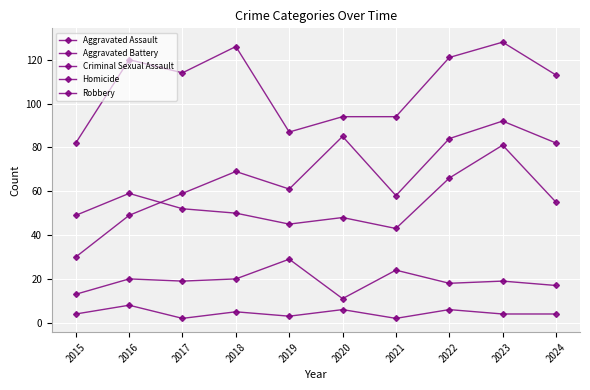

Between 2021 and 2022, which series saw the biggest shift?

Robbery